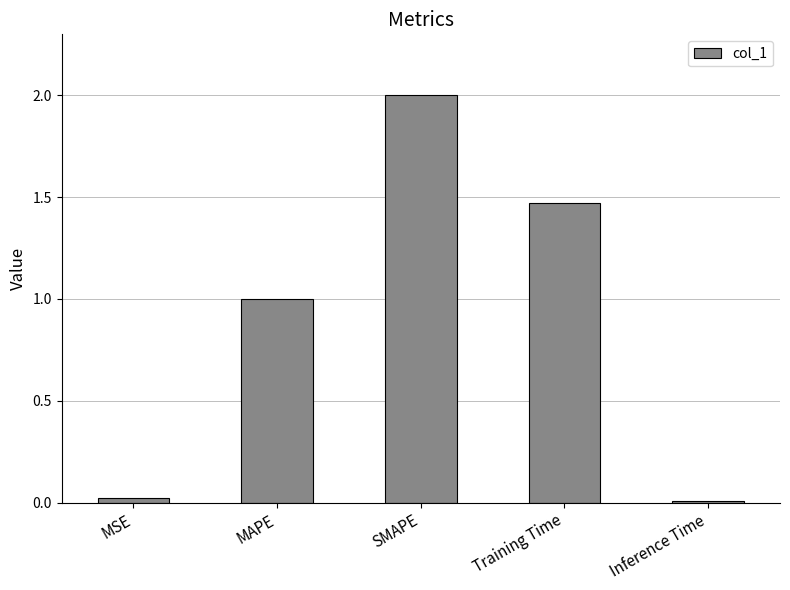

The chart shows a value of 0.6 at MAPE. True or false?

False